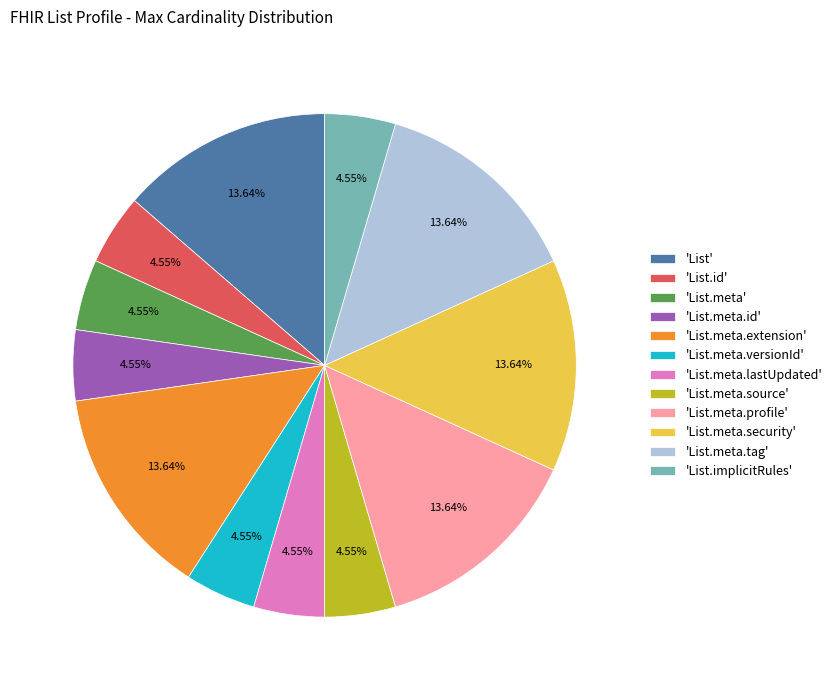

Approximately how many times larger is the value at 'List.meta.security' compared to 'List.meta.id'?

3.0